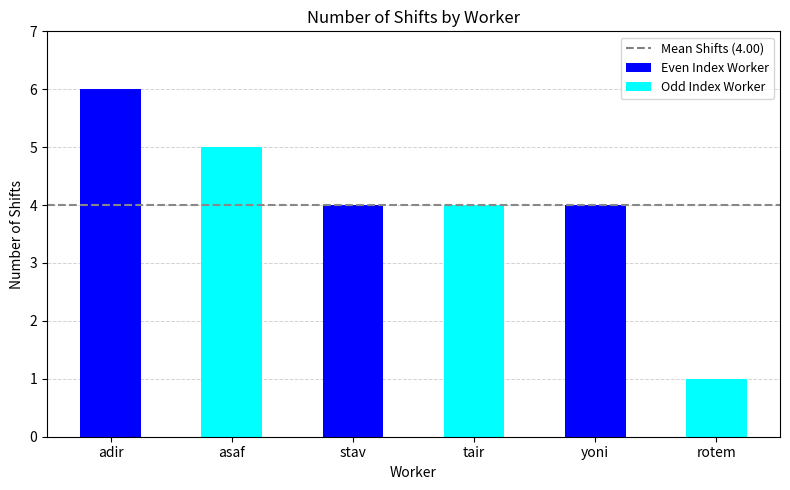

Reading left to right, extract all data points from this chart.

adir=6	asaf=5	stav=4	tair=4	yoni=4	rotem=1